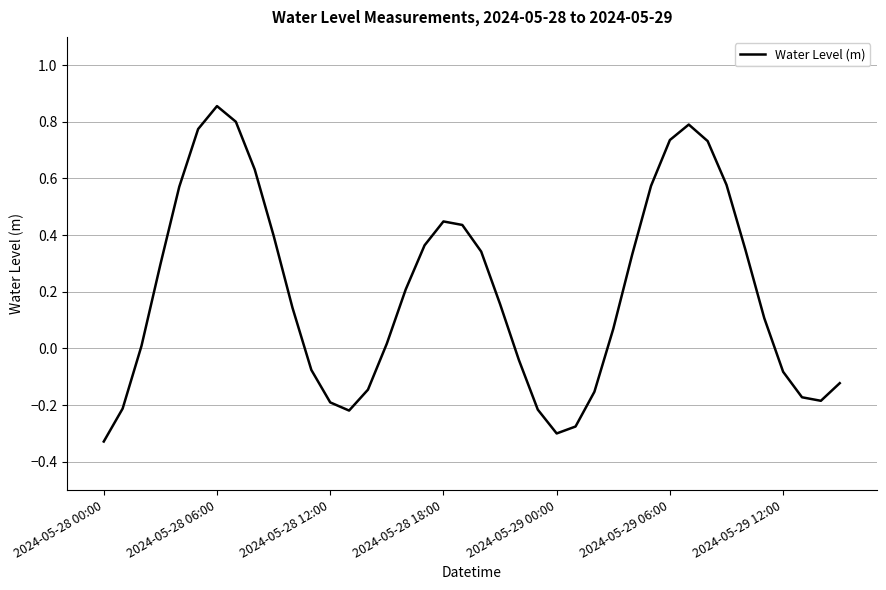

How many values exceed 0?

25